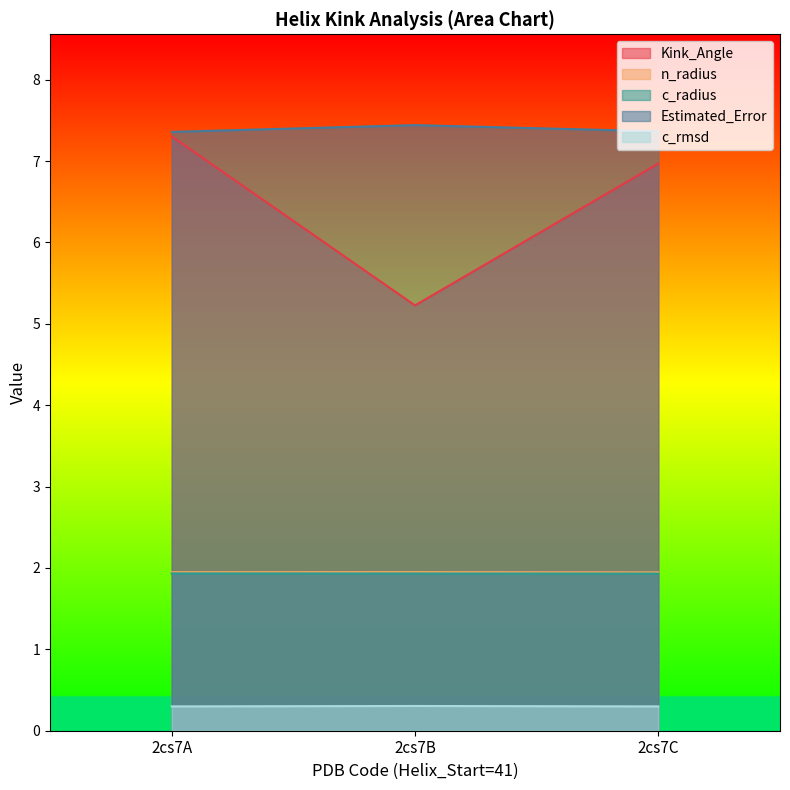

Rank the categories by n_radius value from highest to lowest.

2cs7B, 2cs7A, 2cs7C